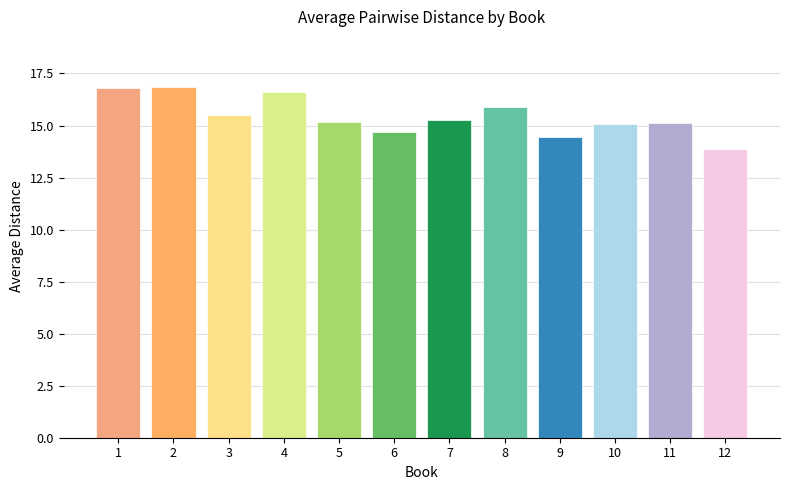

What is the difference between the second highest and minimum values?

2.9